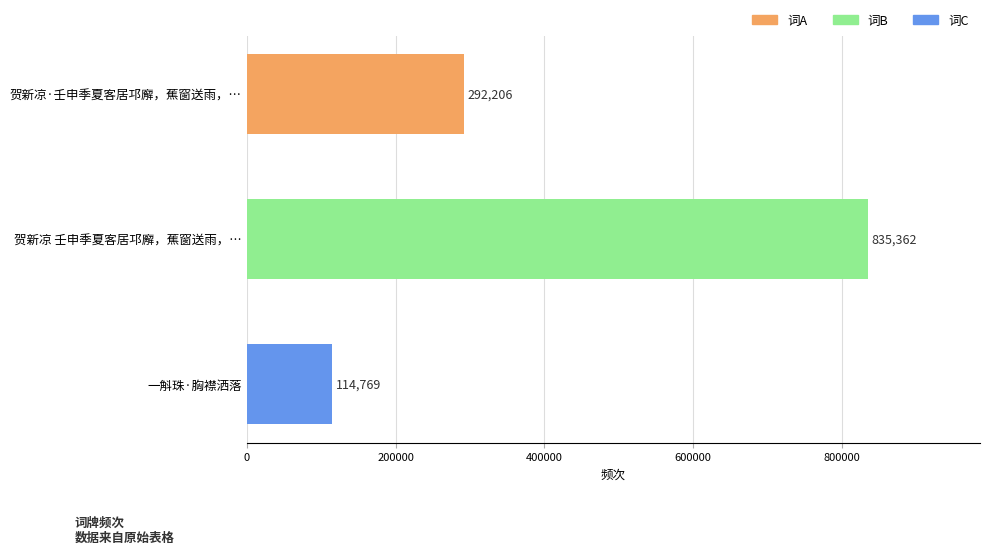

How many bars are there in total?

3